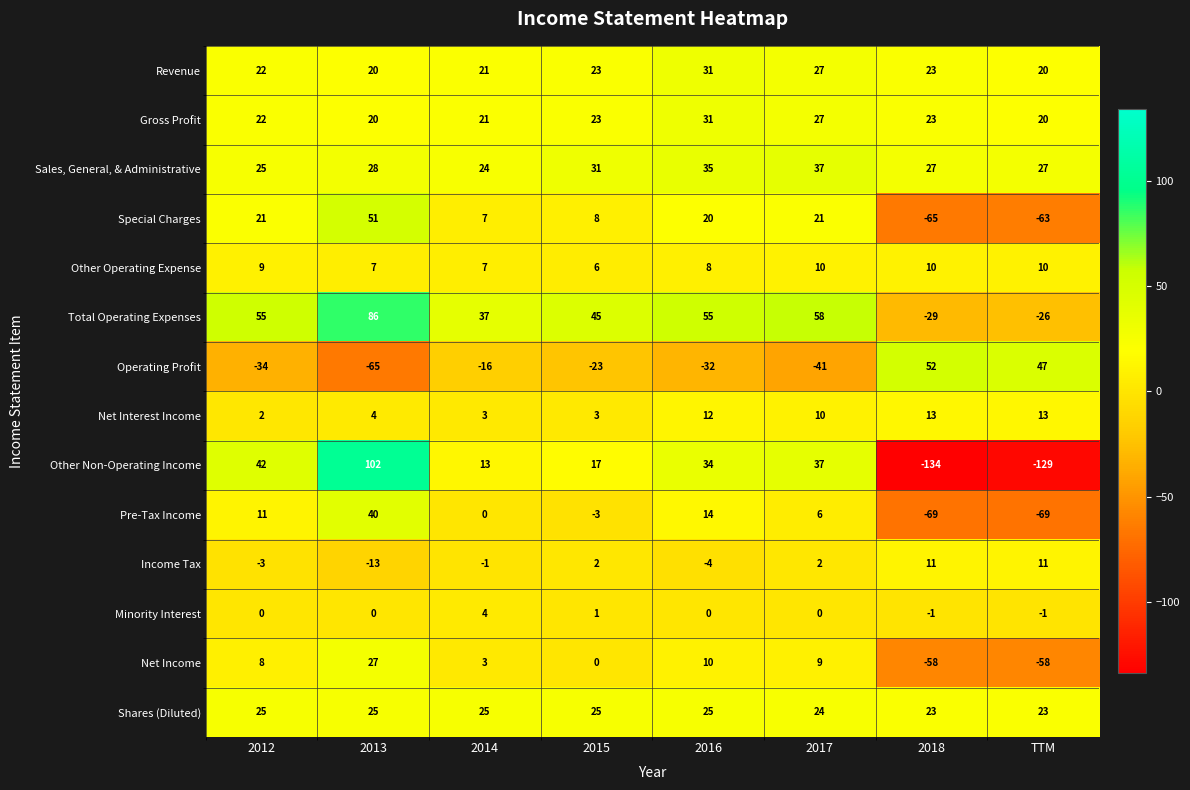

True or false: Minority Interest has a value of -1 at 2018.

True